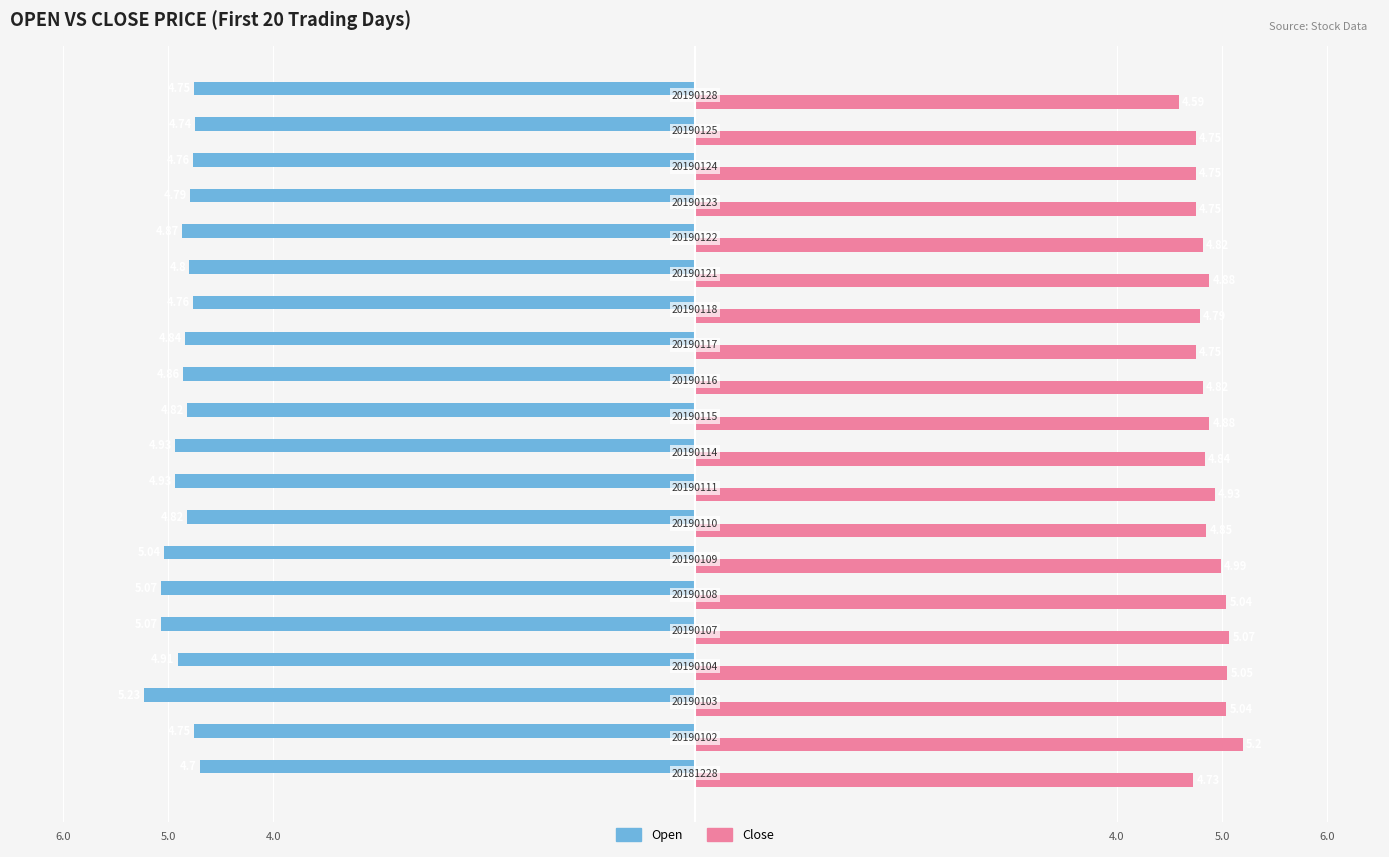

What is the value of the Close bar at the 19th from the left?

4.8